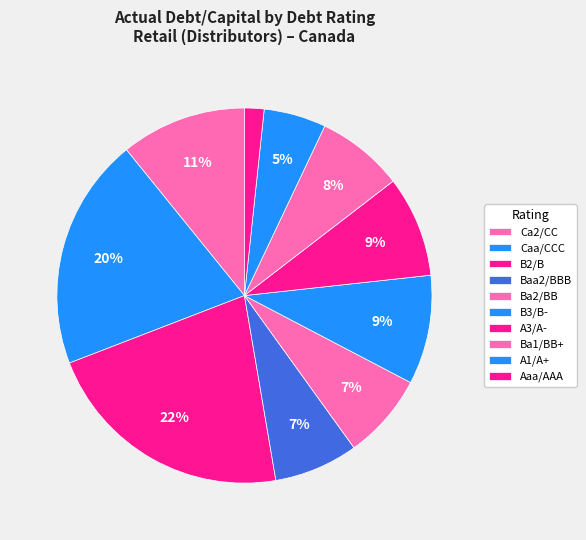

How many slices are in this pie chart?

10